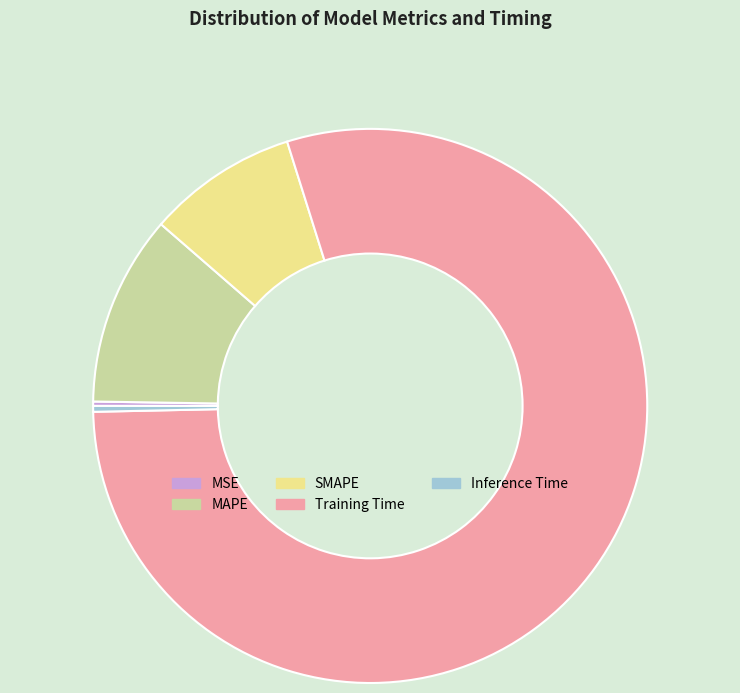

What is the majority slice?

Training Time